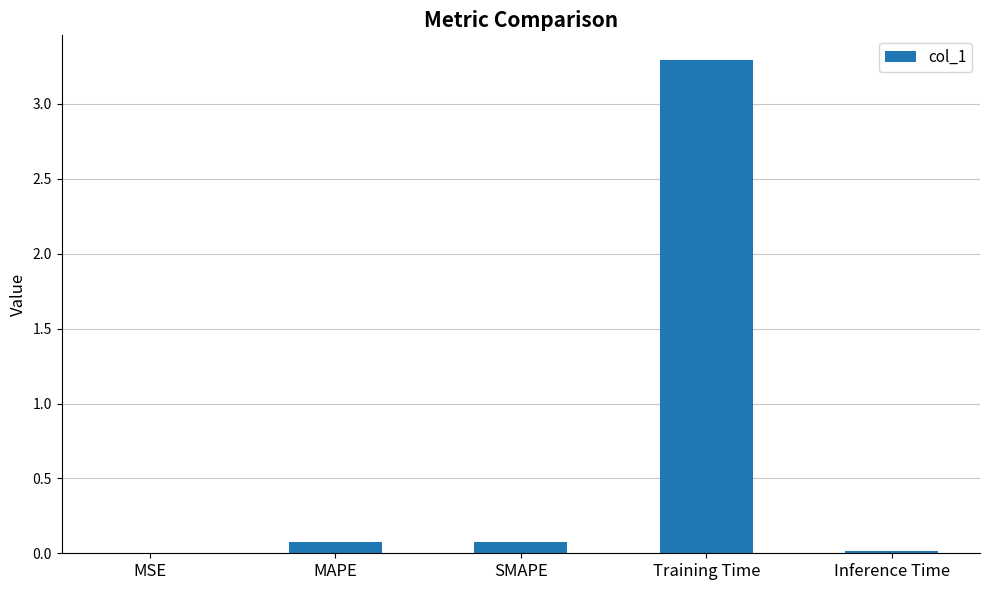

True or false: the data shows 3.3 at Training Time.

True